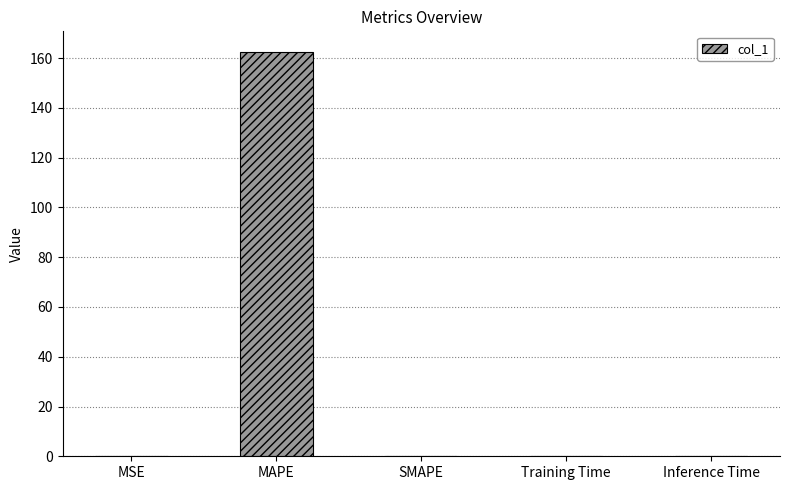

How many distinct data groups are displayed?

1